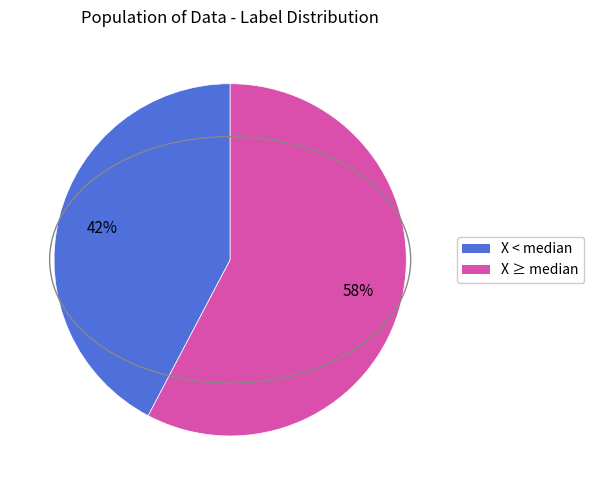

Count the number of slices in the pie.

2